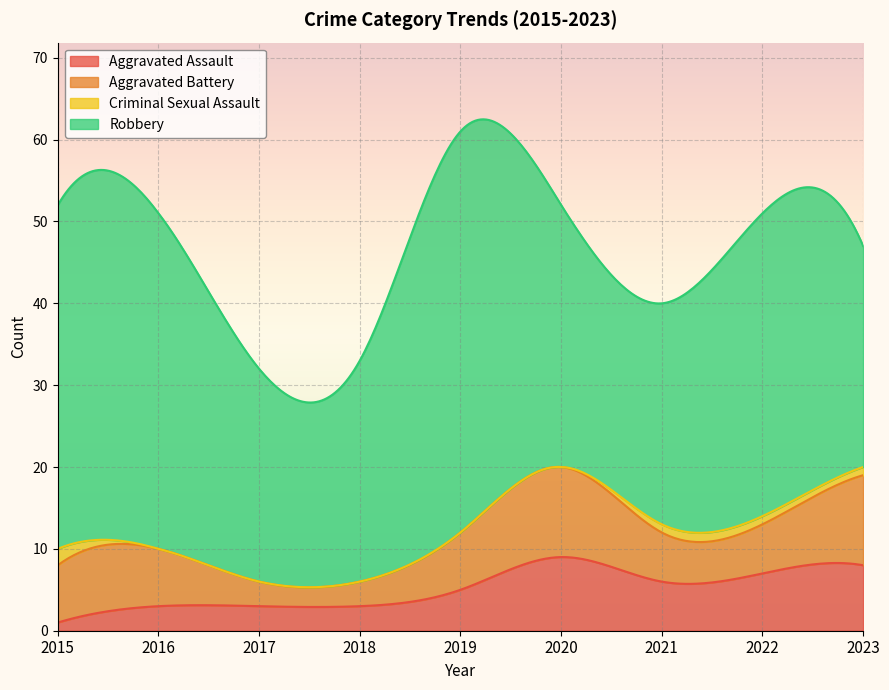

What is the difference between the highest and lowest values at 2018?

27